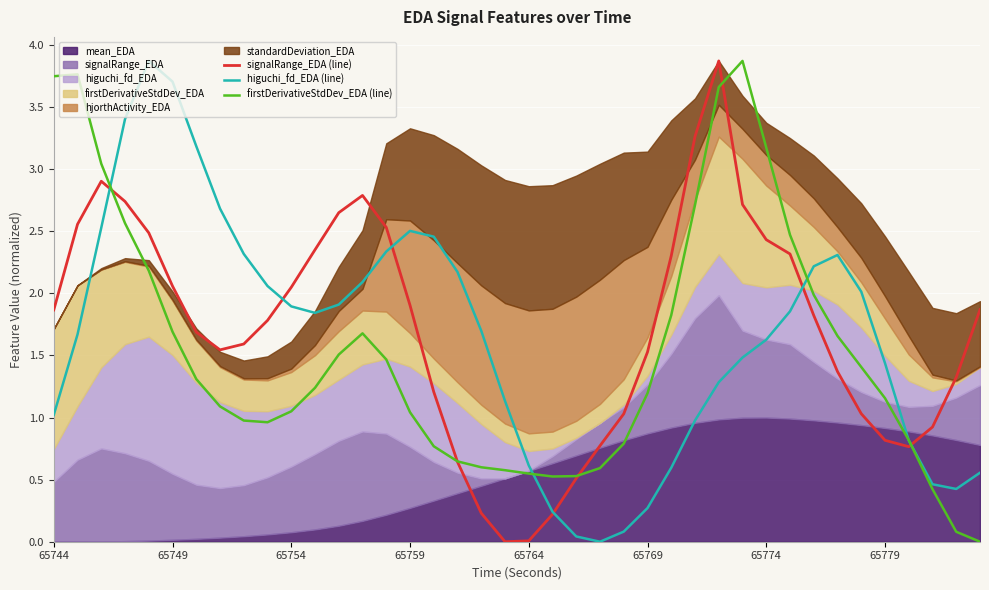

Is it true that signalRange_EDA (line) equals 0.4 at 65759?

False